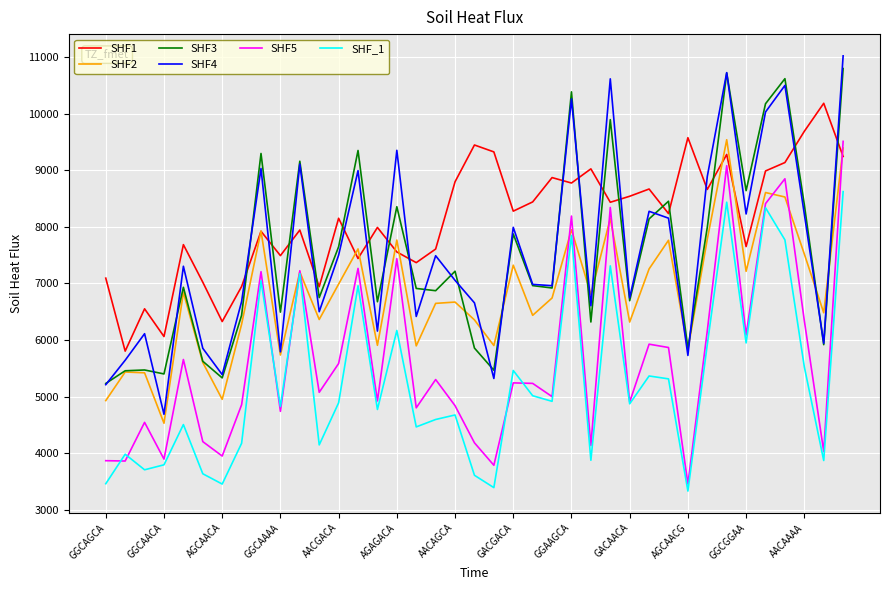

Which series has the largest total across all categories?

SHF1